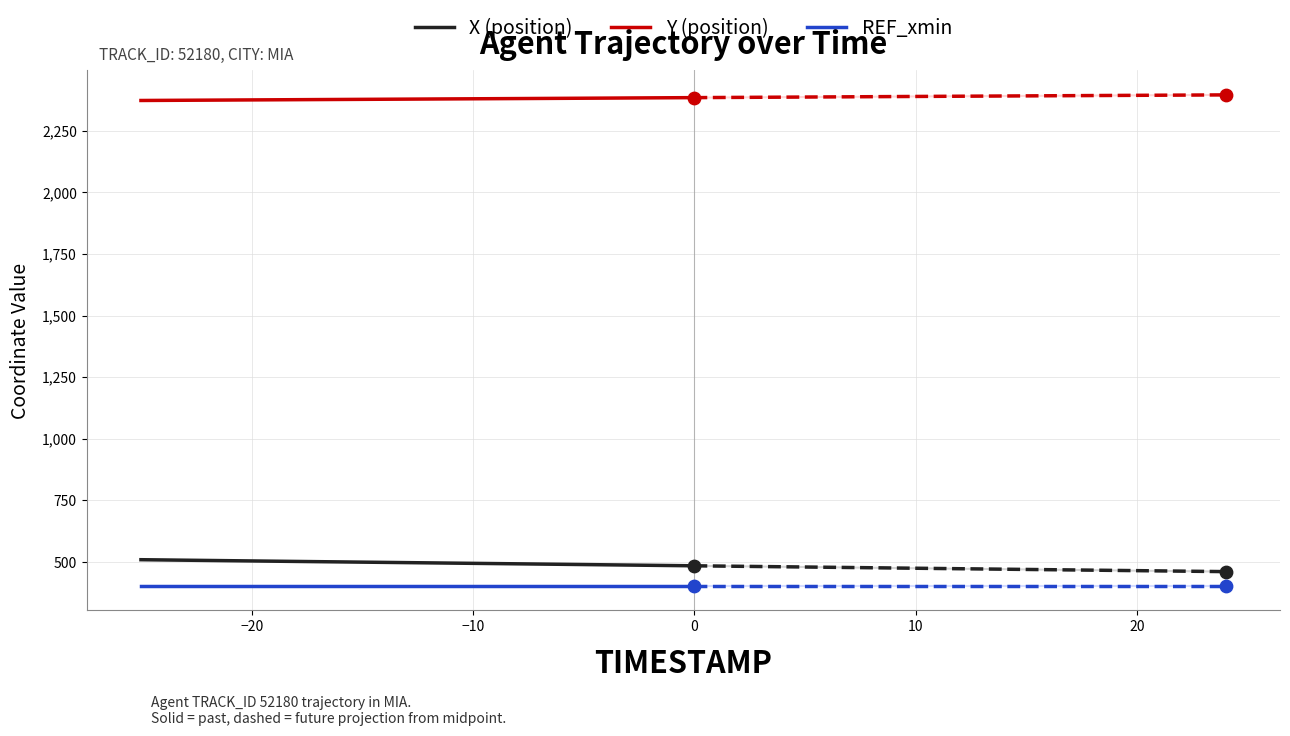

Which series has the largest total across all categories?

Y (position)